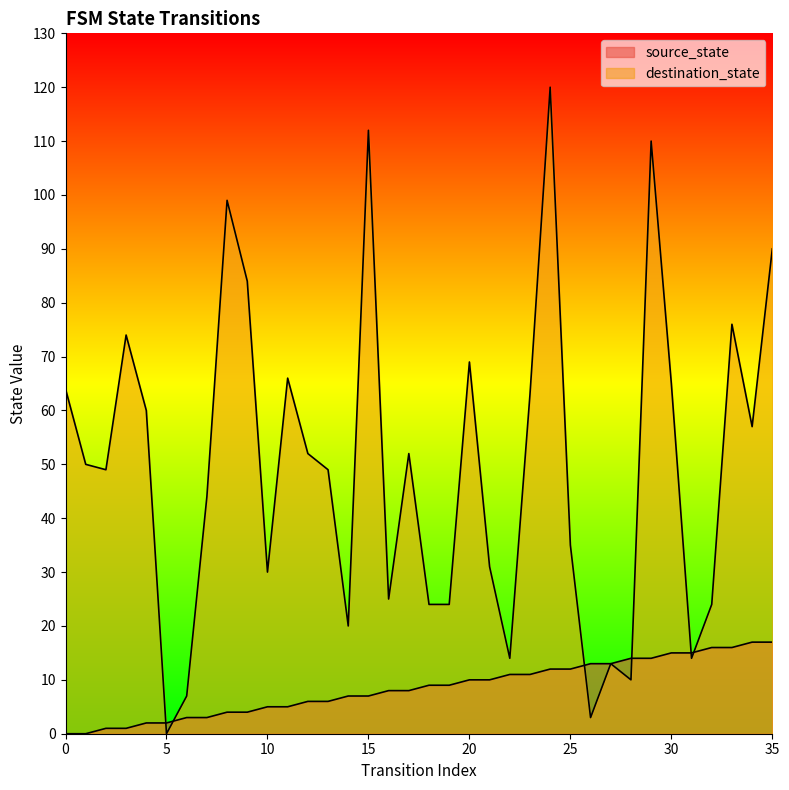

Which category has the highest value across all series?

24